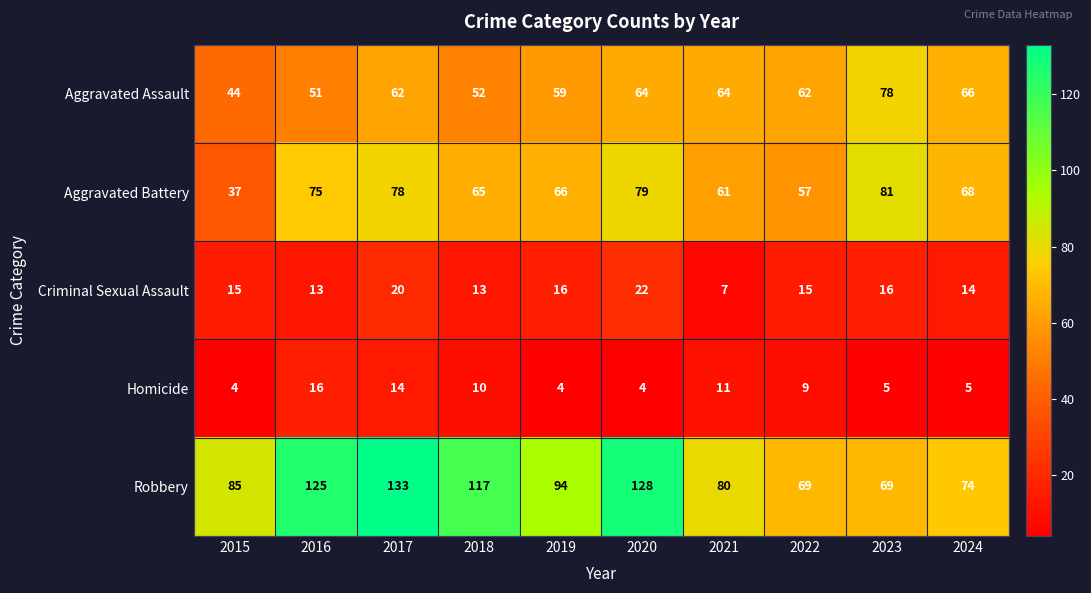

What is the approximate value of Aggravated Assault at 2021?

64